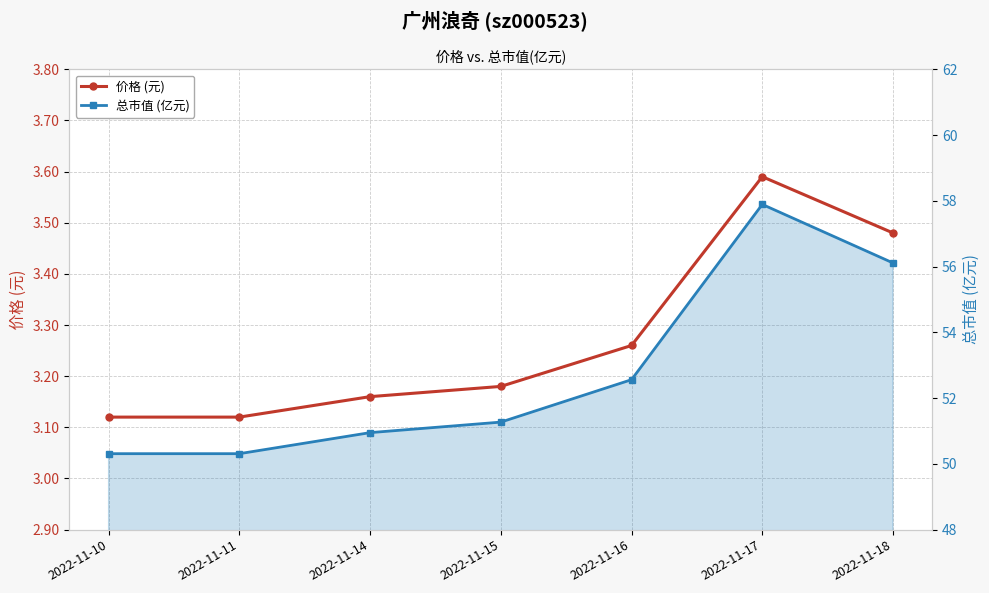

How many lines are shown in the chart?

2